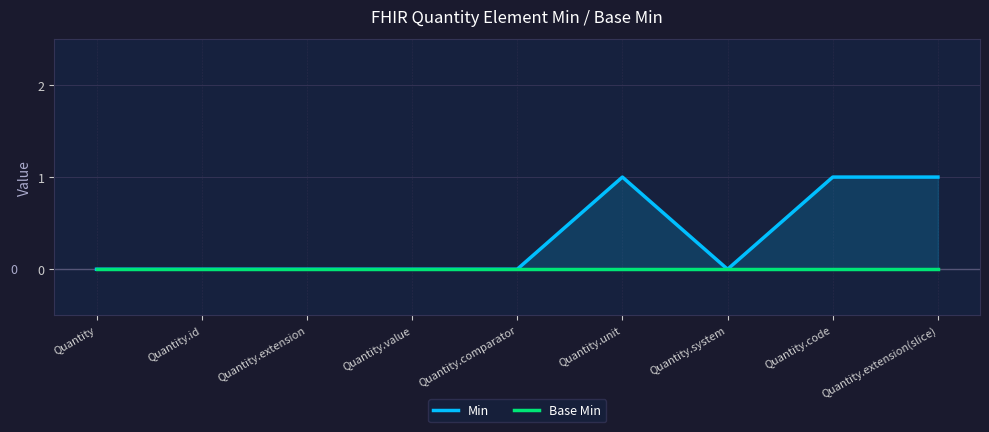

Which series has the largest range (max minus min)?

Min